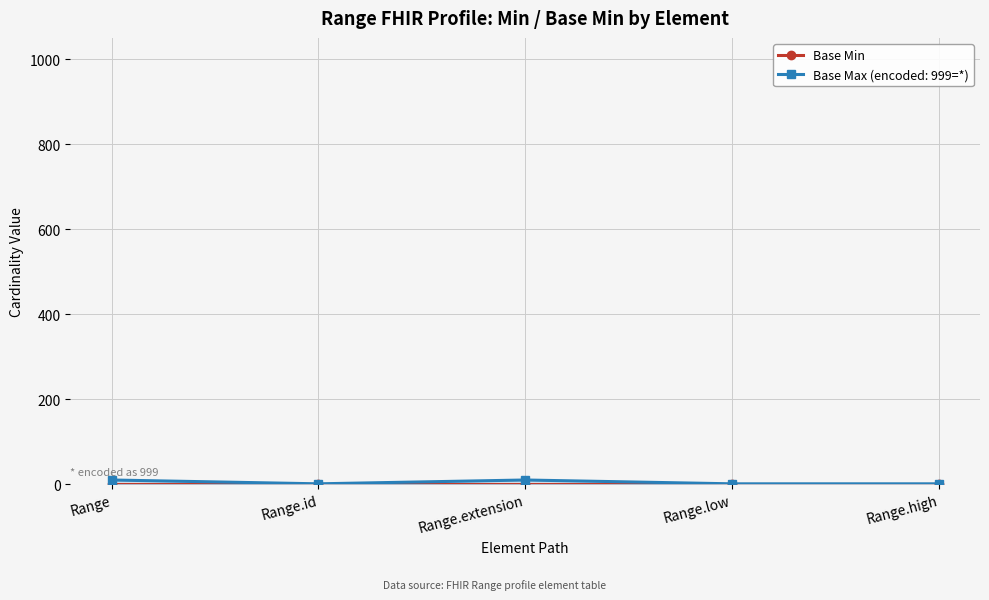

How many points are higher than both their immediate neighbors (excluding endpoints)?

1